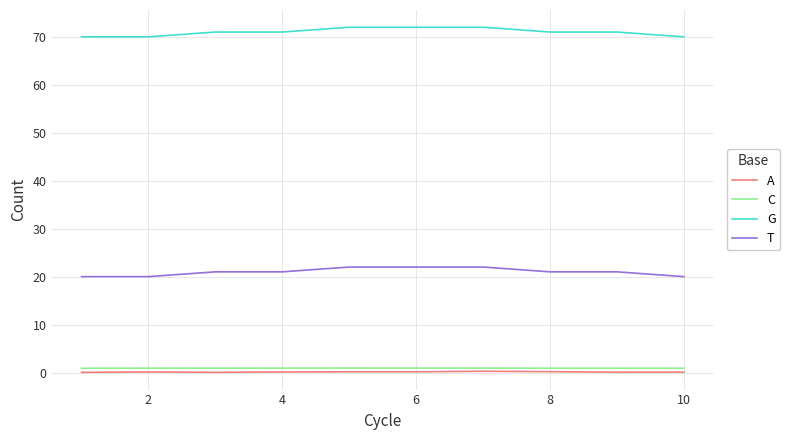

What is the maximum value for G?

72.0